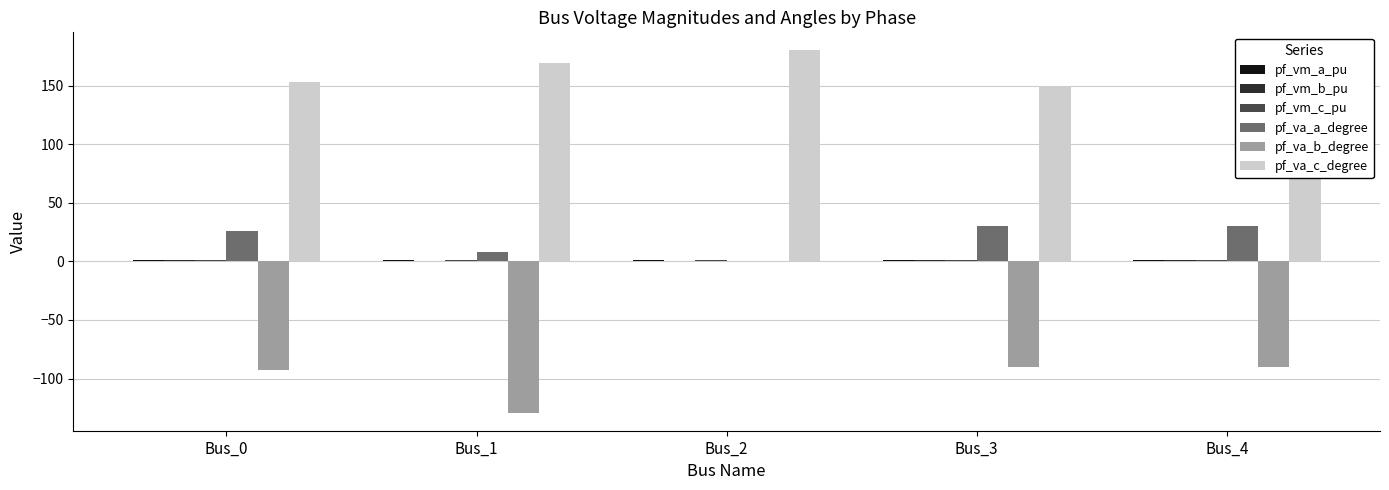

Where is pf_vm_a_pu nearest to the value 0?

Bus_2